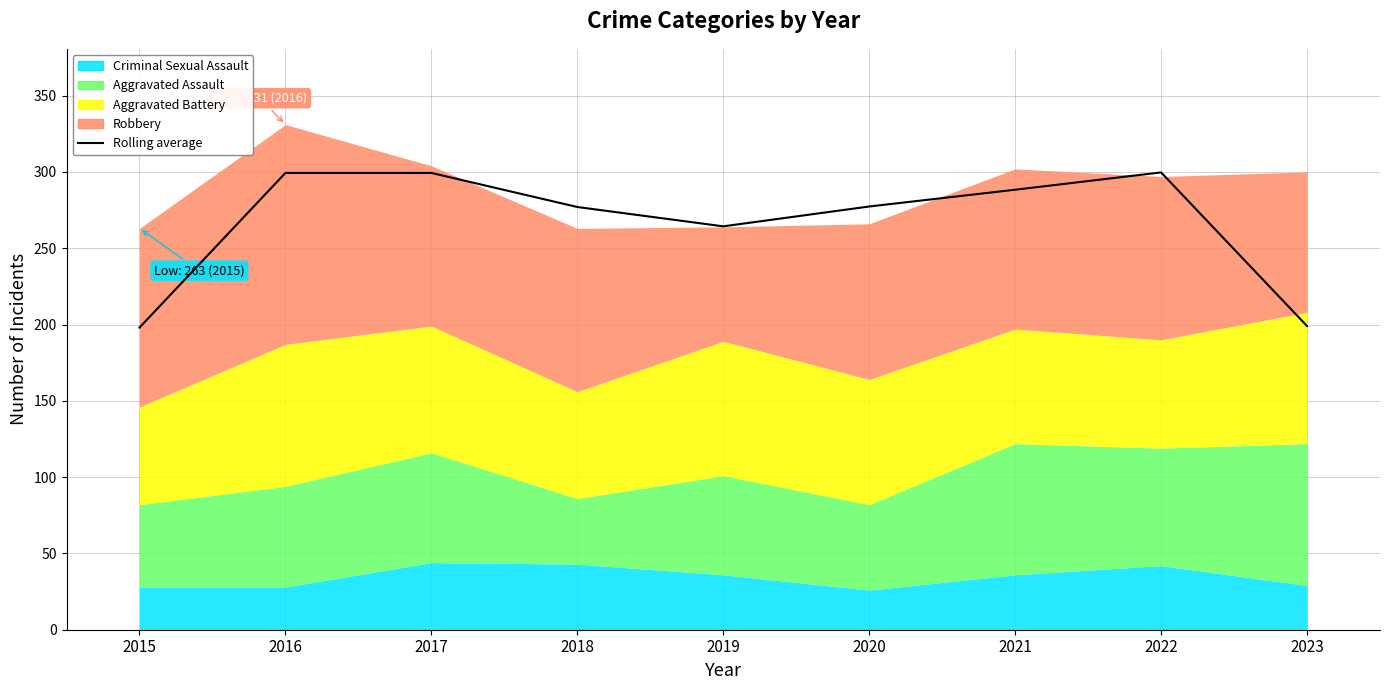

Reading left to right, what are all the values shown in this chart?

198.0	299.3	299.3	277.0	264.3	277.3	288.3	299.7	199.0